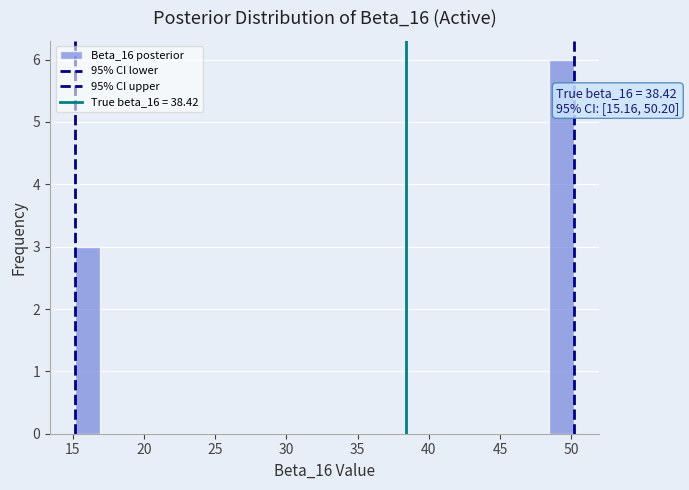

Read against the x-axis, roughly where is the centre of the tallest bar?

49.5